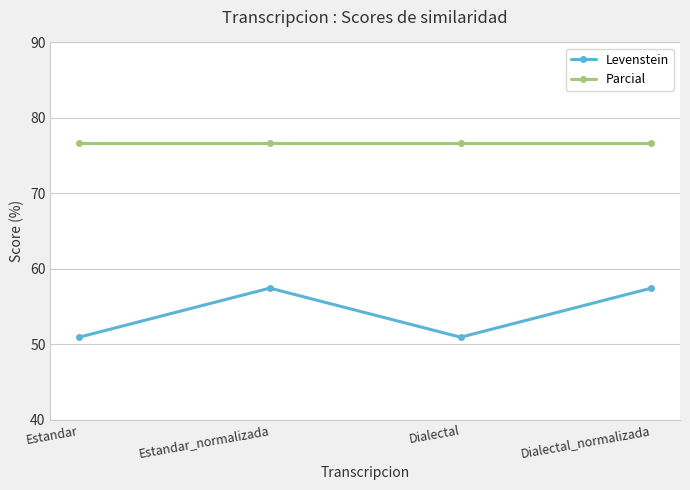

True or false: Parcial and Levenstein cross at least once.

False